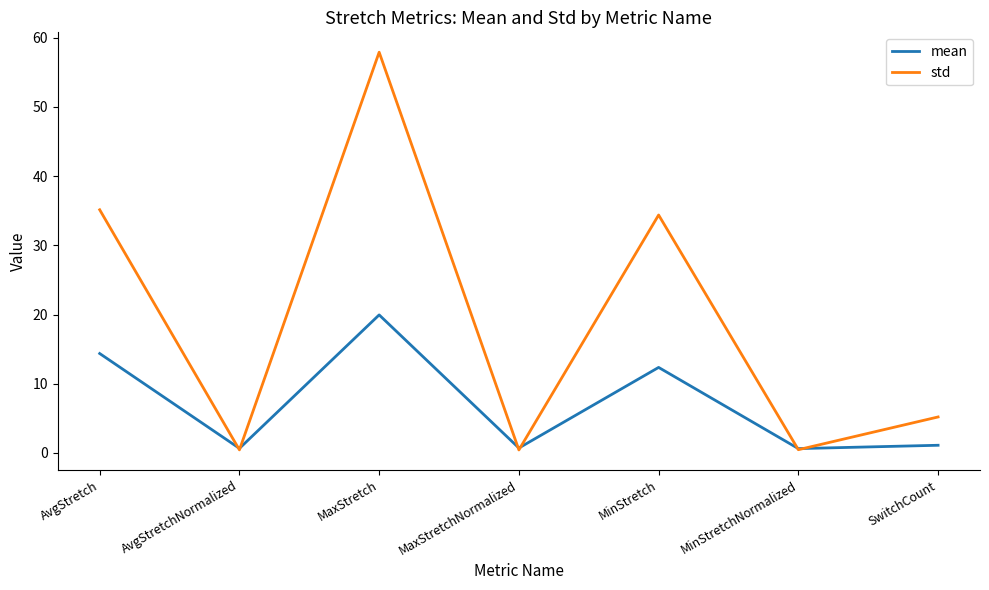

What is the lowest value of the std series?

0.4